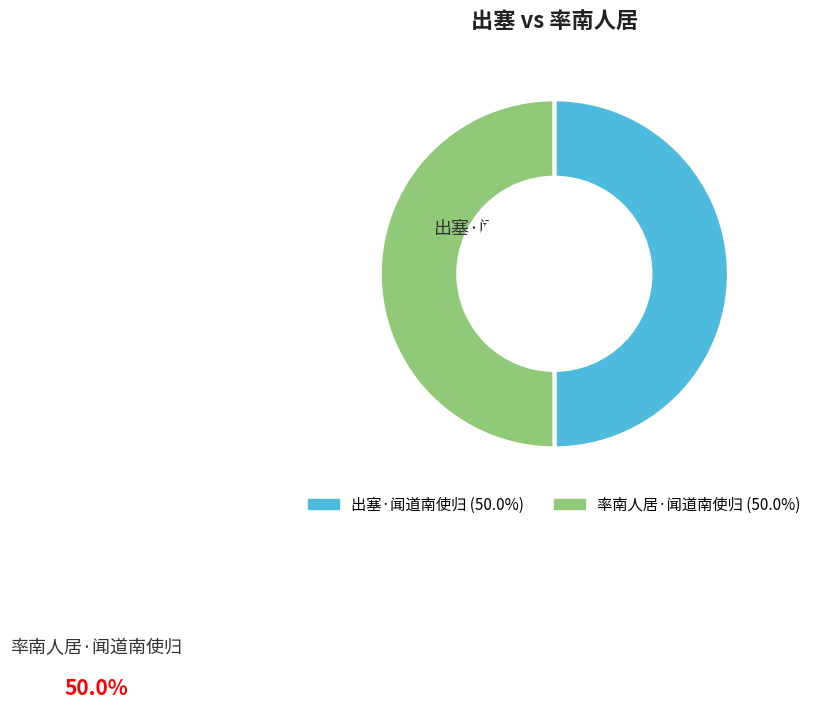

Combined, do 出塞·闻道南使归 and 率南人居·闻道南使归 account for over 50%?

Yes